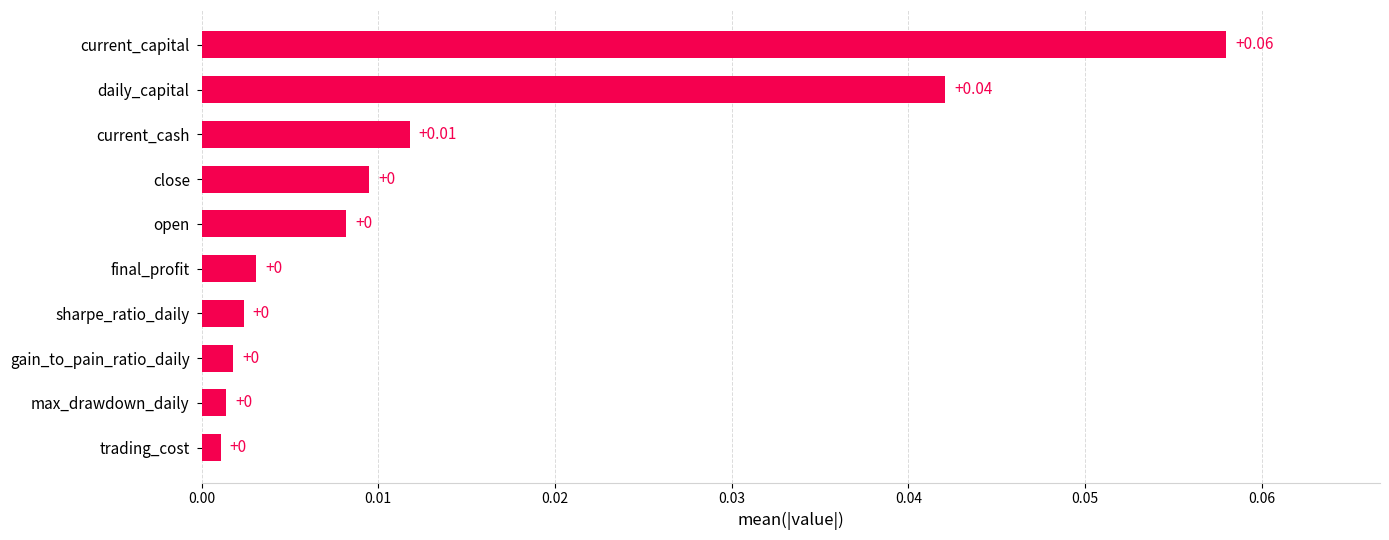

Between gain_to_pain_ratio_daily and close, which is larger?

close